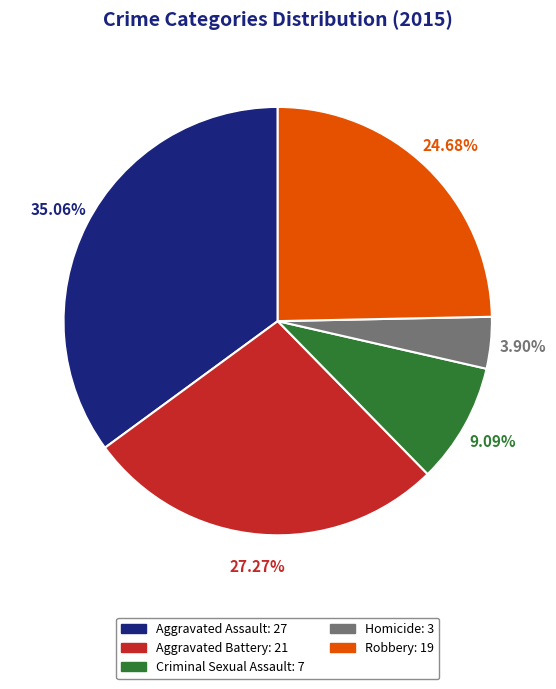

True or false: Criminal Sexual Assault accounts for 9% of the total.

True